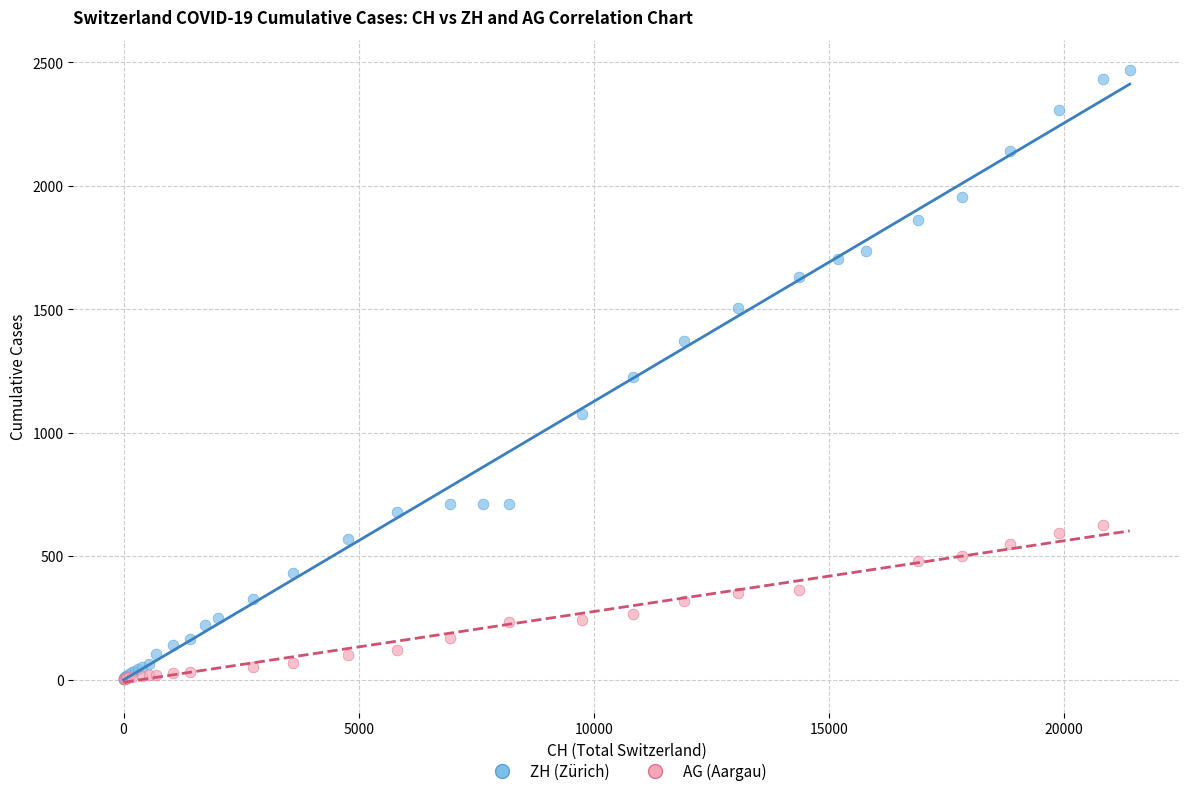

Which series has the widest spread of Y values?

ZH (Zürich)